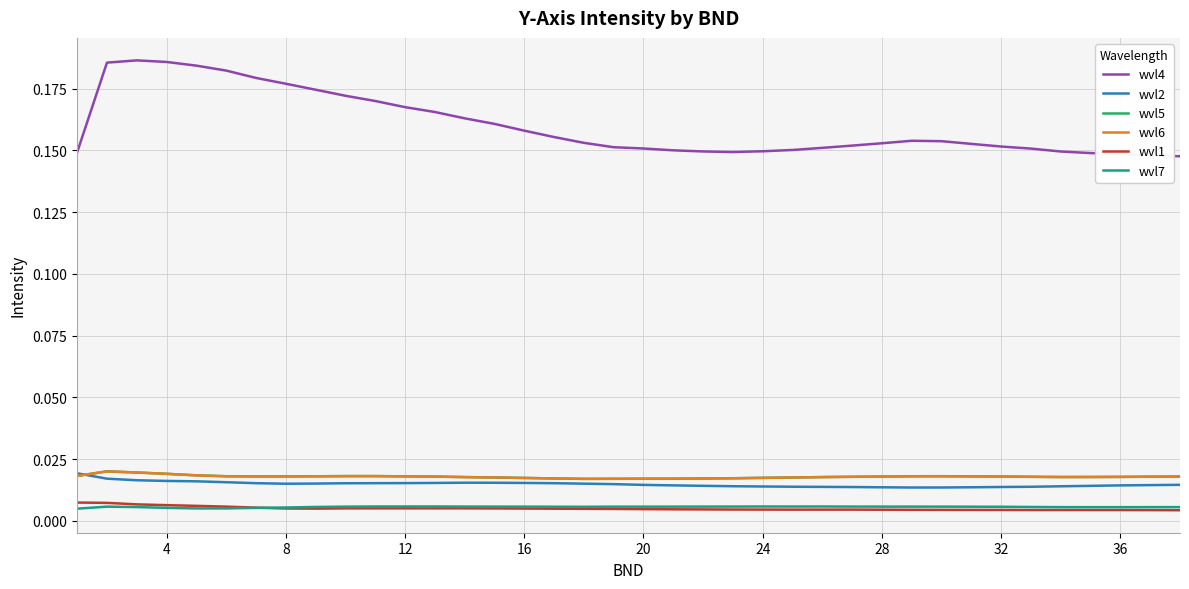

Does the chart have visible grid lines?

Yes